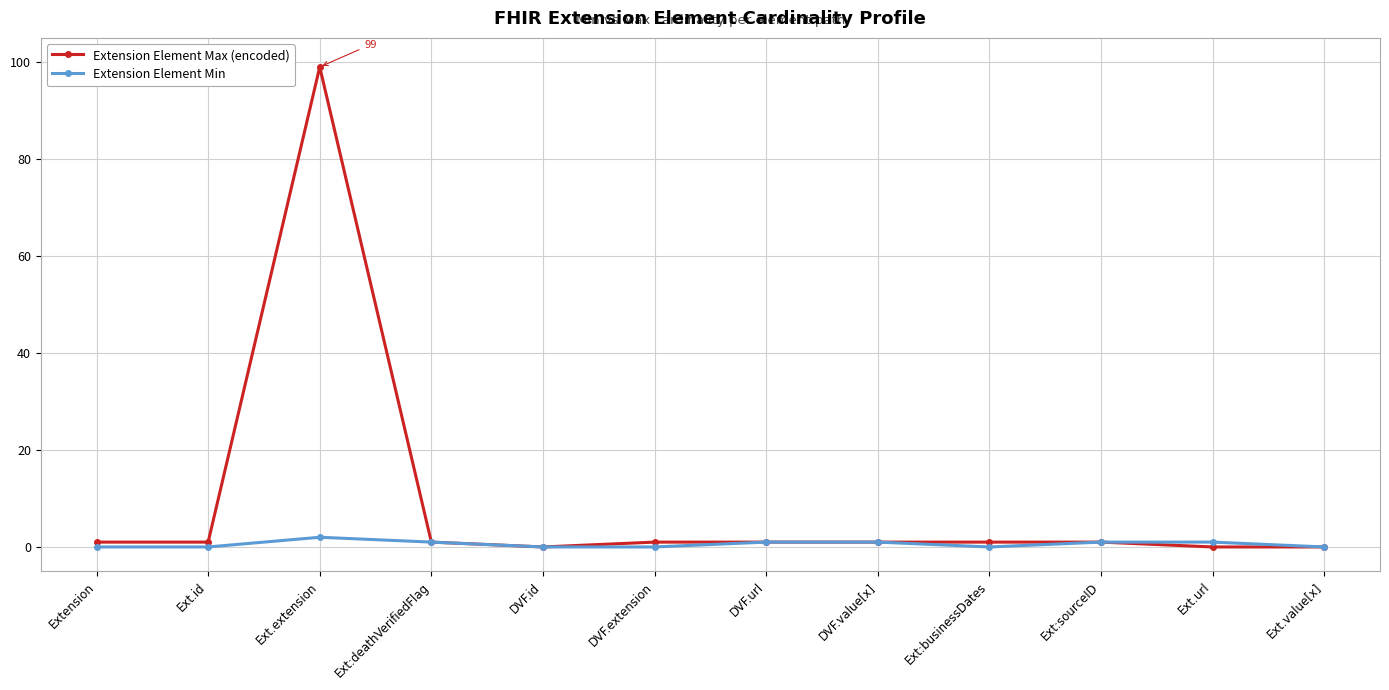

Which series has the largest total across all categories?

Extension Element Max (encoded)